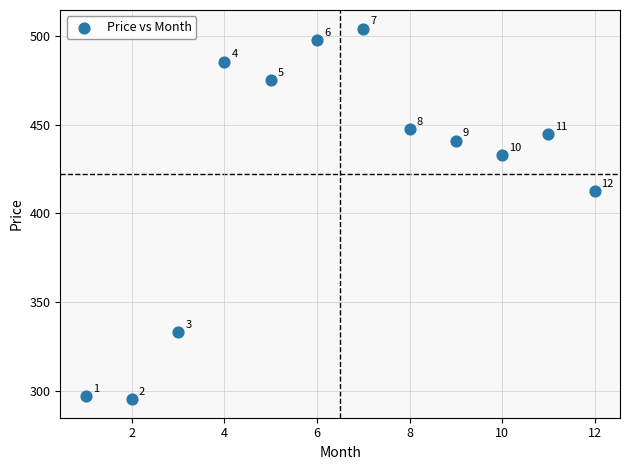

What Y value in the scatter plot is closest to 399?

412.7